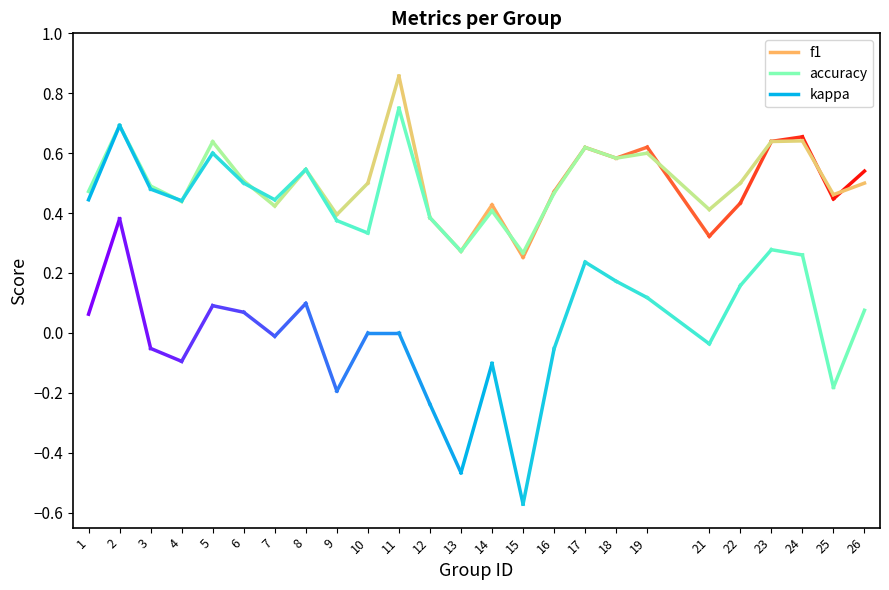

Does the chart display data point markers on the line(s)?

No